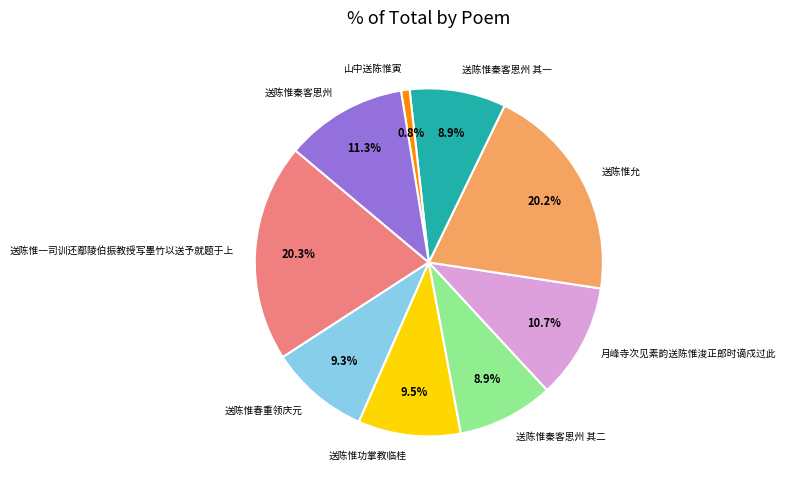

What percentage is the 山中送陈惟寅 slice, to the nearest percent?

1%